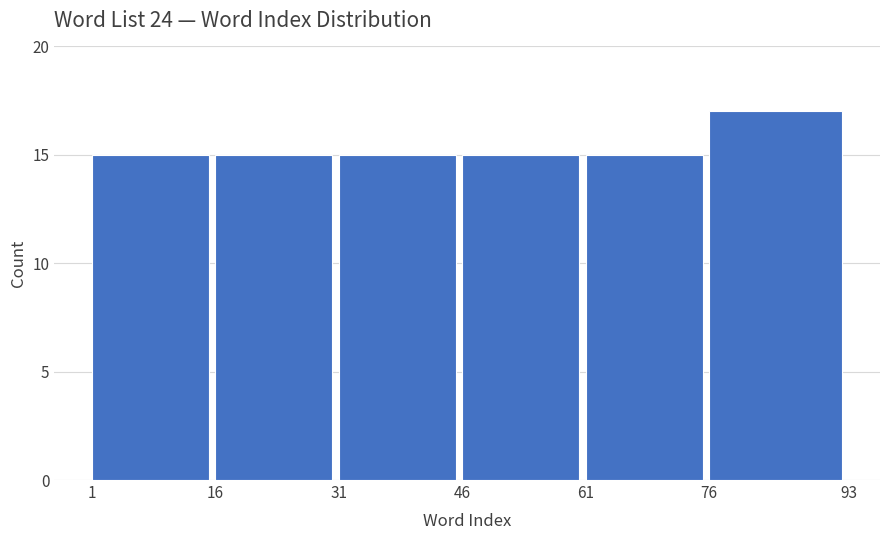

Reading left to right, extract all data points from this chart.

15	15	15	15	15	17